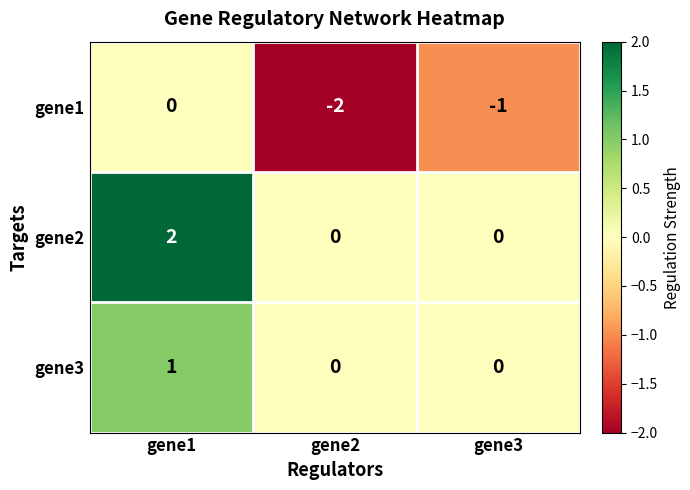

What is the minimum value shown in the chart?

-2